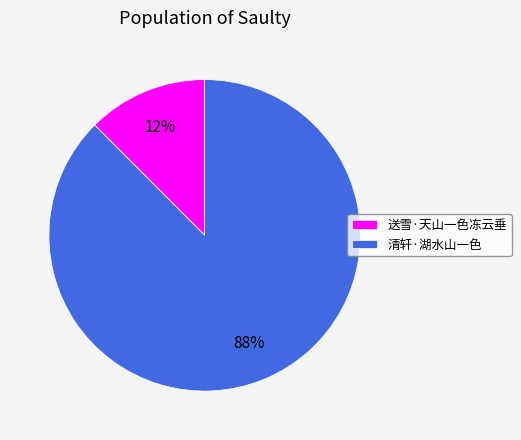

To the nearest percent, what percentage of the pie is 送雪·天山一色冻云垂?

12%